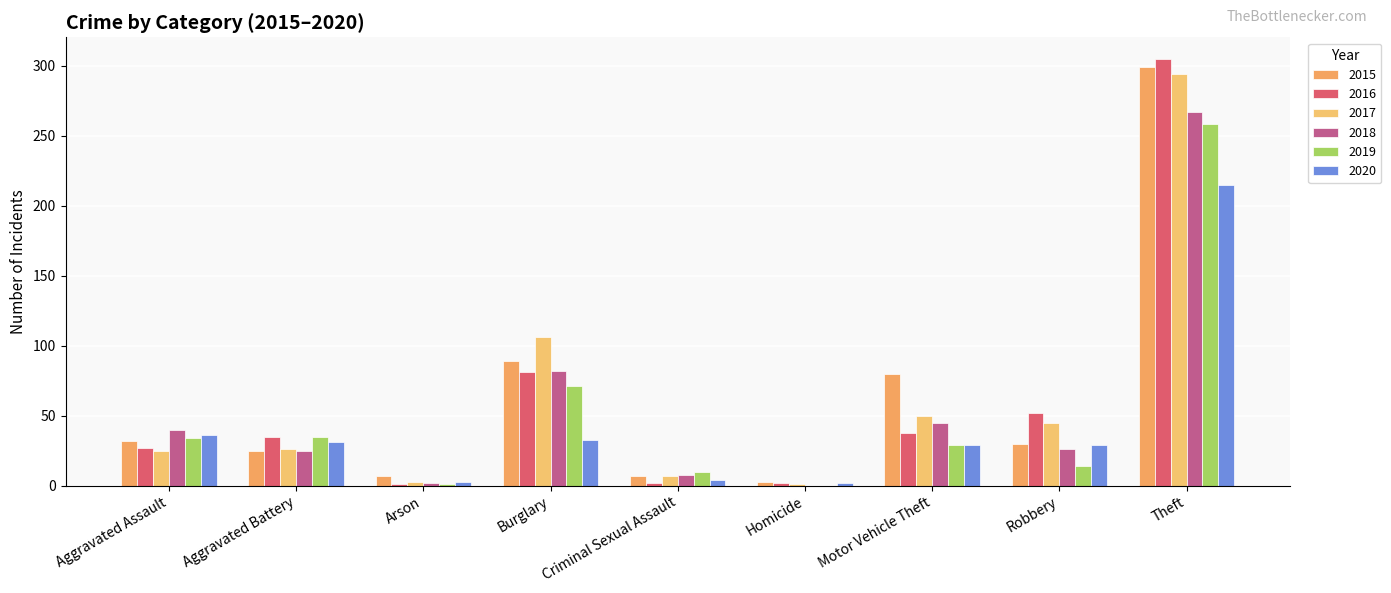

At which category is the sum across all series the highest?

Theft